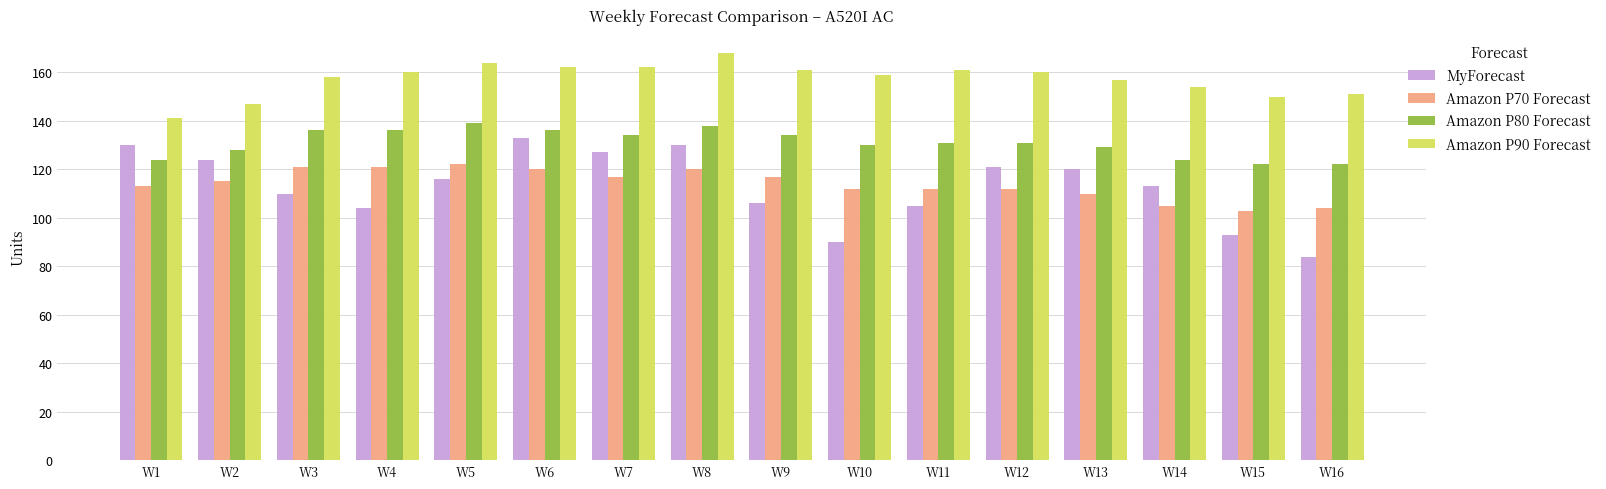

What is the average value of the Amazon P70 Forecast series?

114